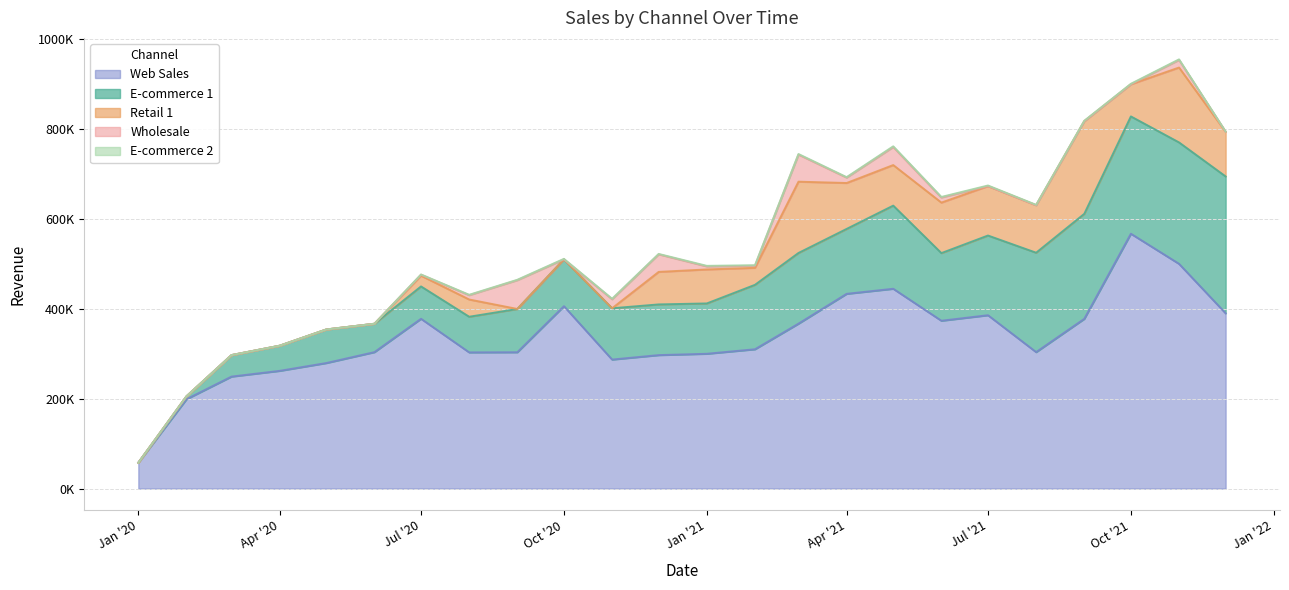

How many positive values does the sum_whol series have?

14